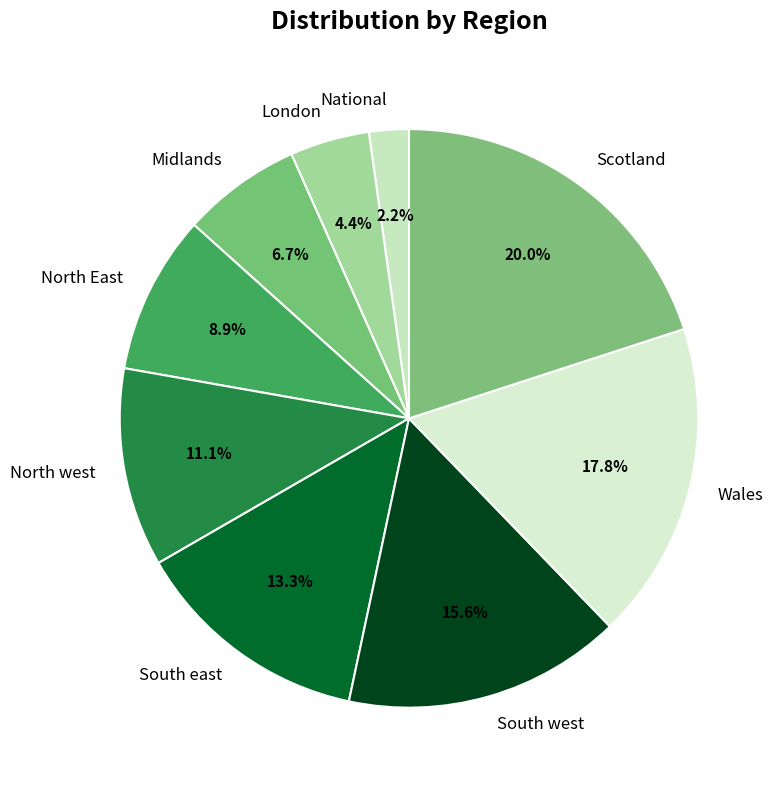

How many segments does this pie chart have?

9